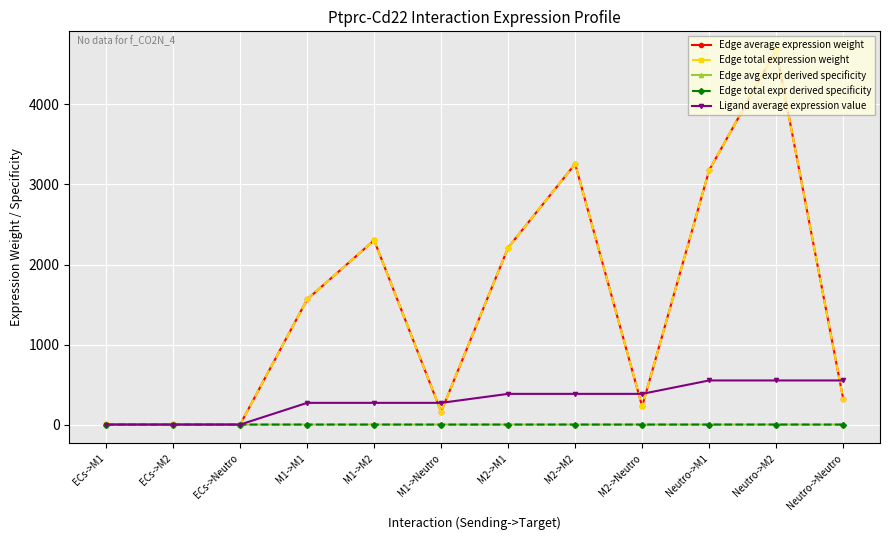

Is this an area chart (filled region under the line)?

No